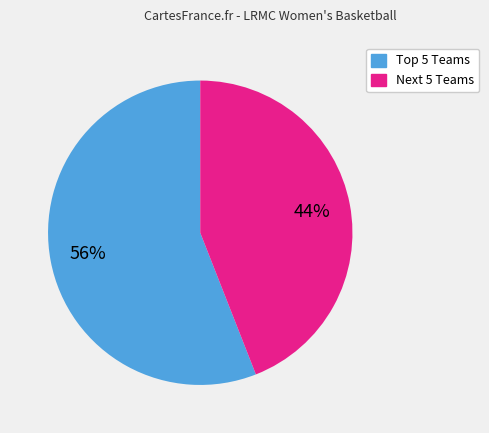

Count the number of slices in the pie.

2